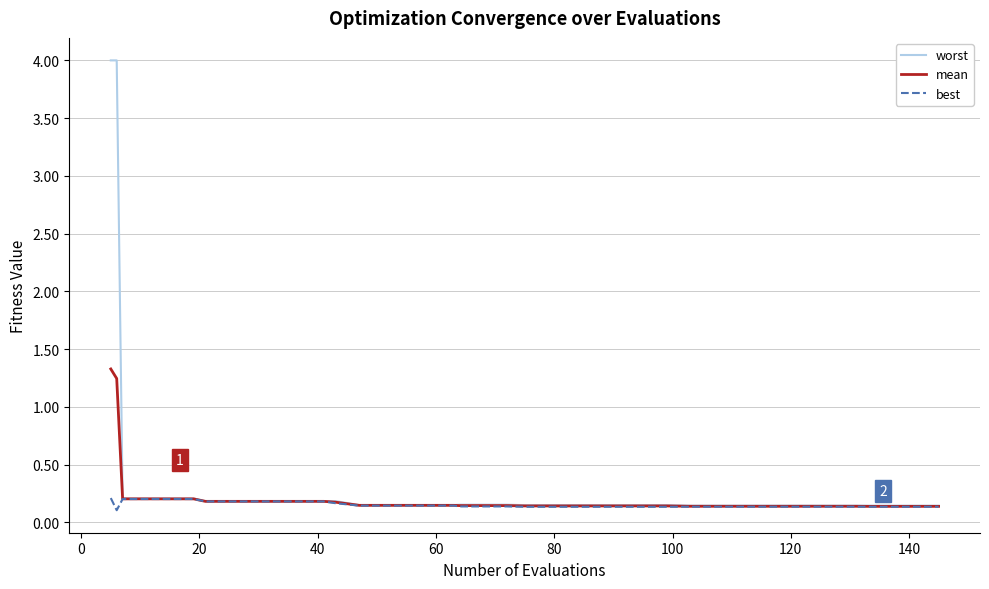

Rank the series by their maximum value, from lowest to highest.

best, mean, worst